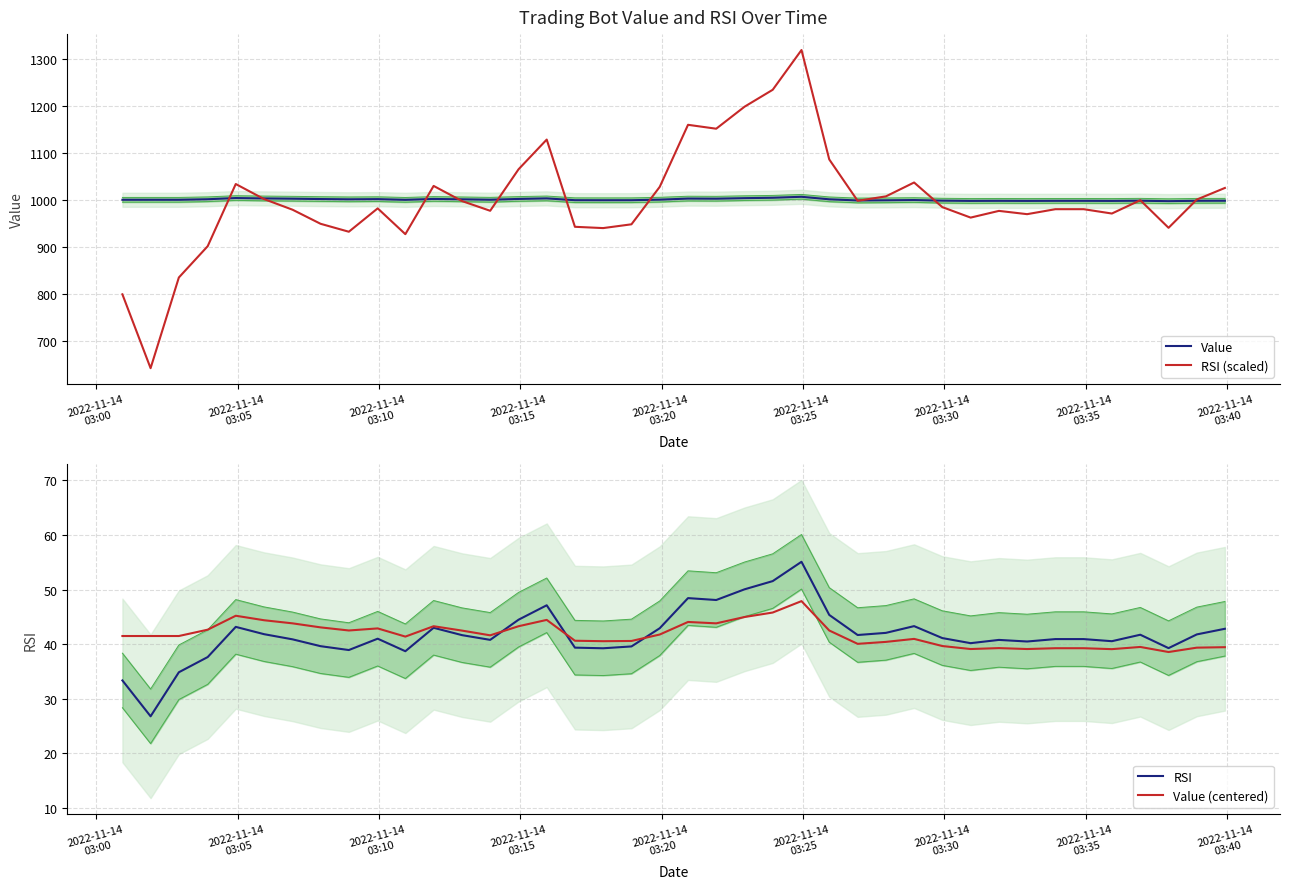

Which series has the largest total across all categories?

RSI (scaled)